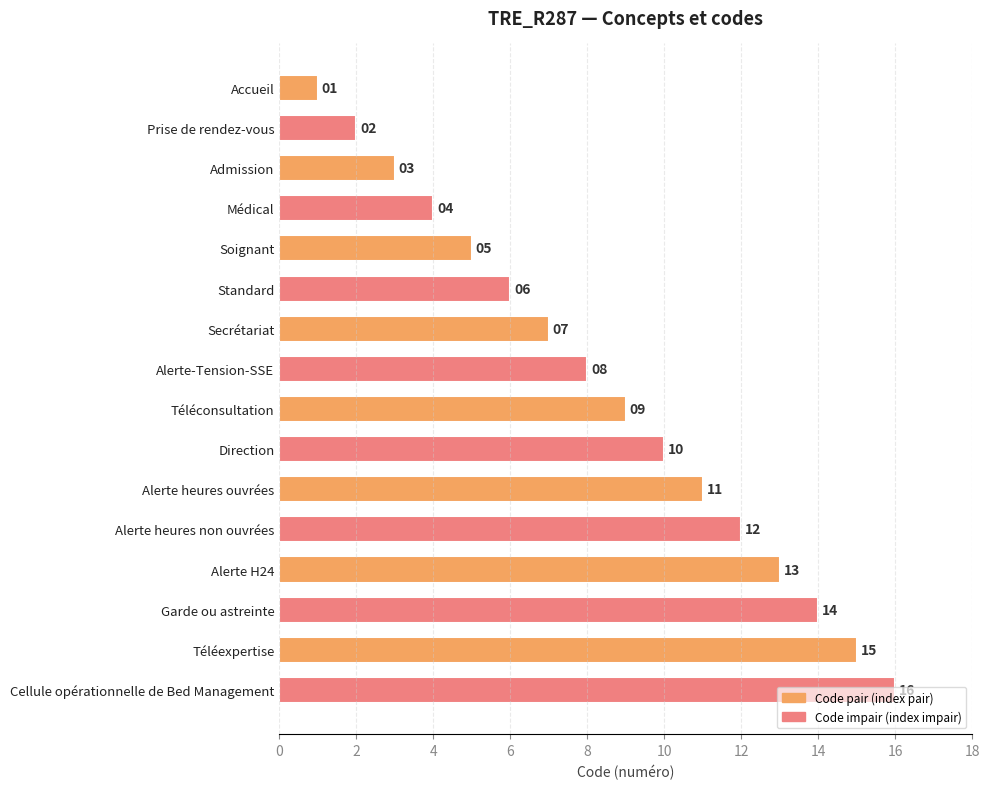

Does the chart contain any negative values?

No